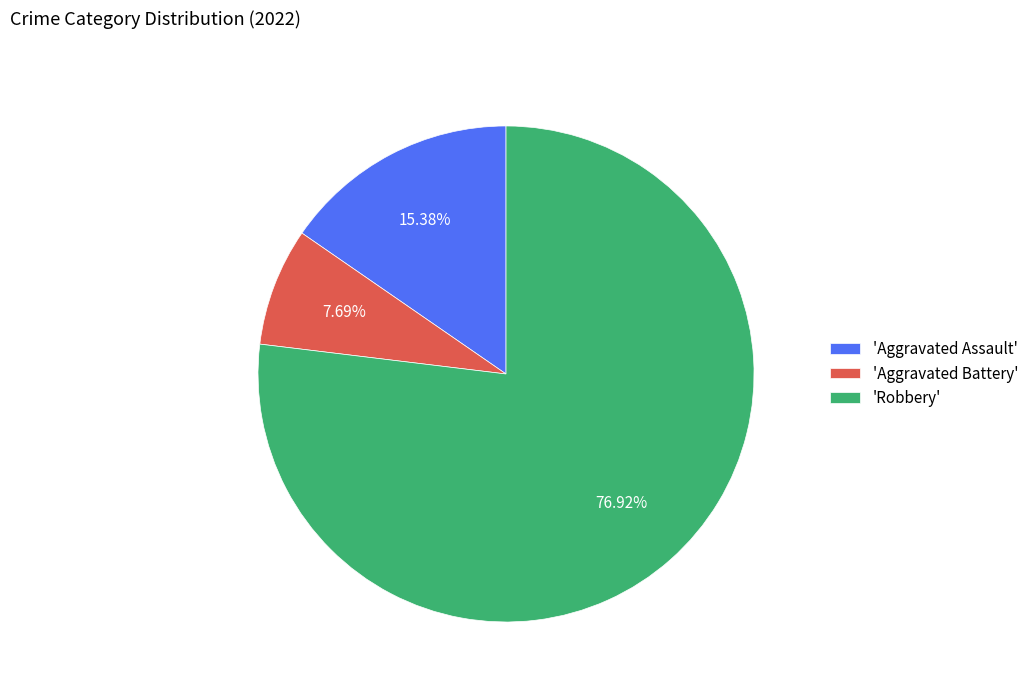

Which category accounts for the majority?

'Robbery'